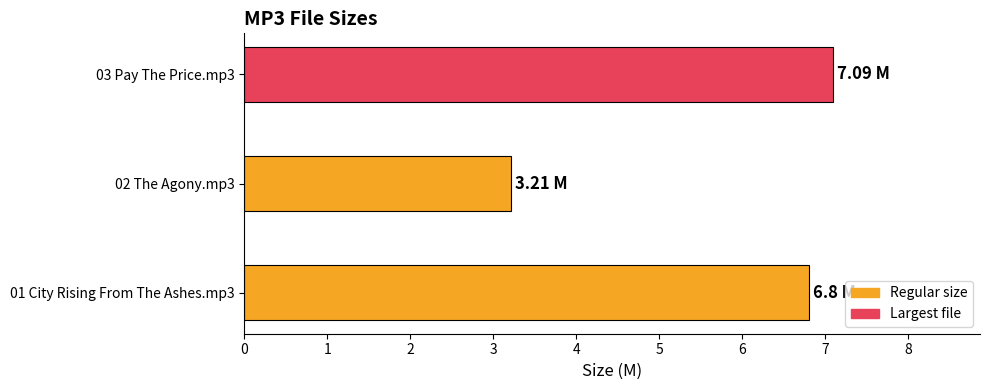

Rank the categories by value from lowest to highest.

02 The Agony.mp3, 01 City Rising From The Ashes.mp3, 03 Pay The Price.mp3